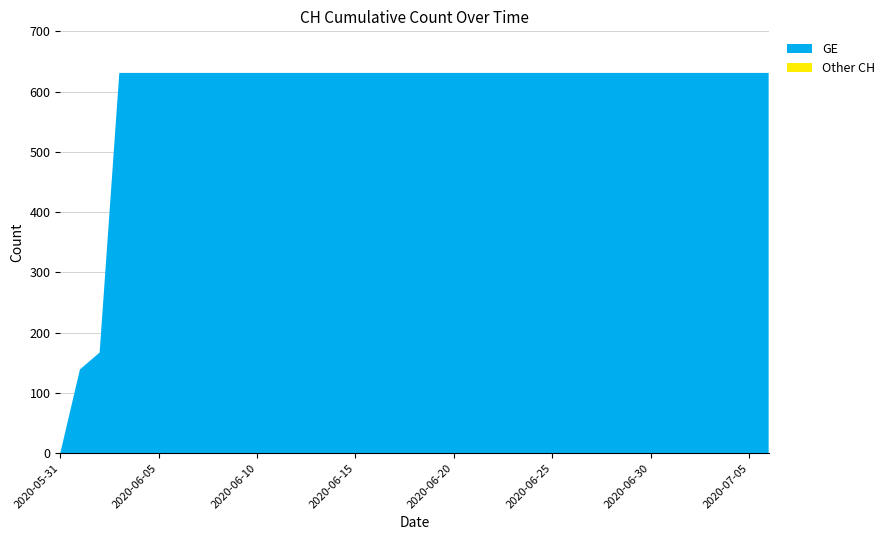

Reading left to right, what are all the values shown in this chart?

GE: 0	139	167	631	631	631	631	631	631	631	631	631	631	631	631	631	631	631	631	631	631	631	631	631	631	631	631	631	631	631	631	631	631	631	631	631	631
Other CH: 0	0	0	0	0	0	0	0	0	0	0	0	0	0	0	0	0	0	0	0	0	0	0	0	0	0	0	0	0	0	0	0	0	0	0	0	0
CH: 0	139	167	631	631	631	631	631	631	631	631	631	631	631	631	631	631	631	631	631	631	631	631	631	631	631	631	631	631	631	631	631	631	631	631	631	631